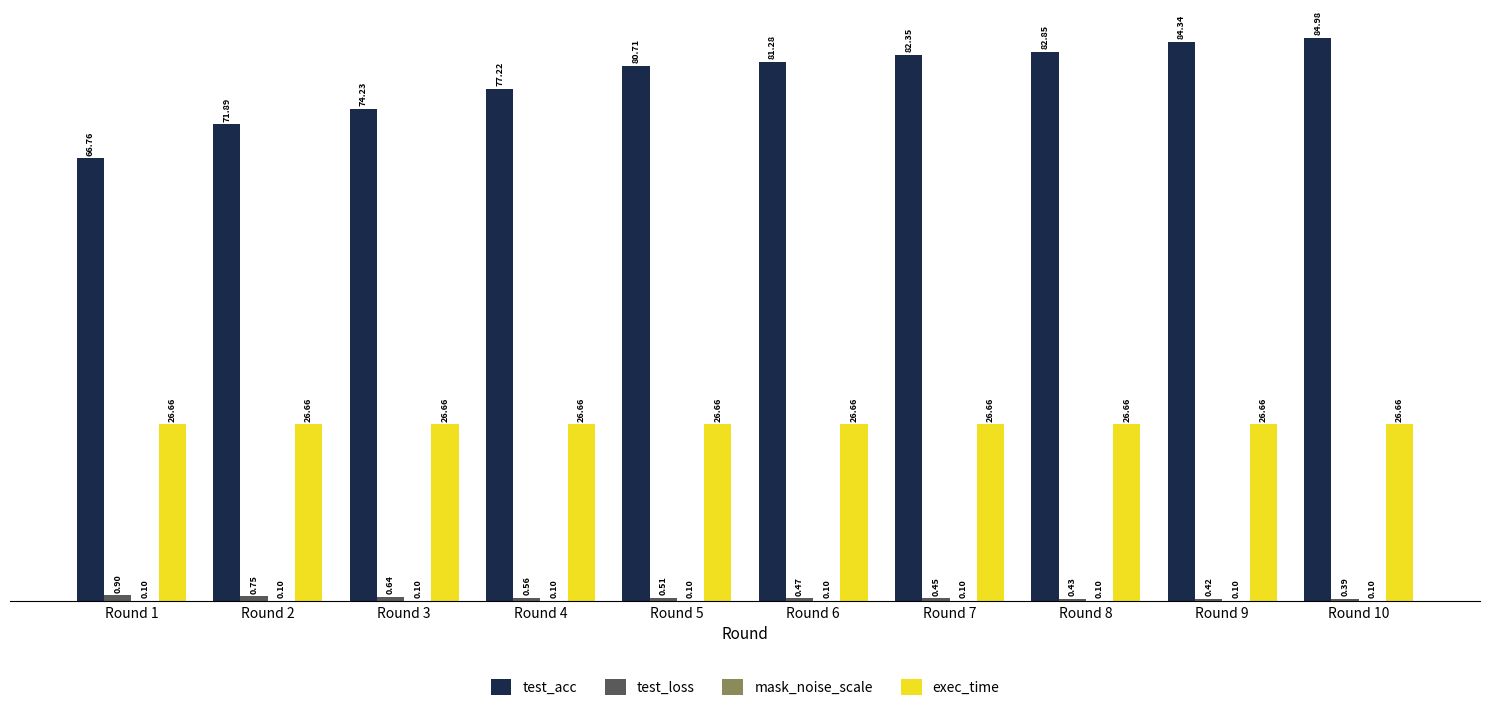

At which category is the sum across all series the highest?

Round 10